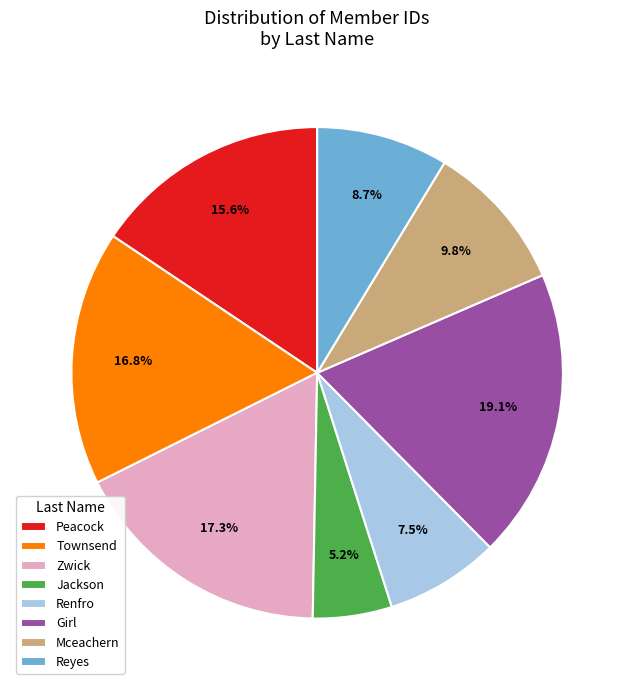

To the nearest percent, what portion does Girl represent?

19%